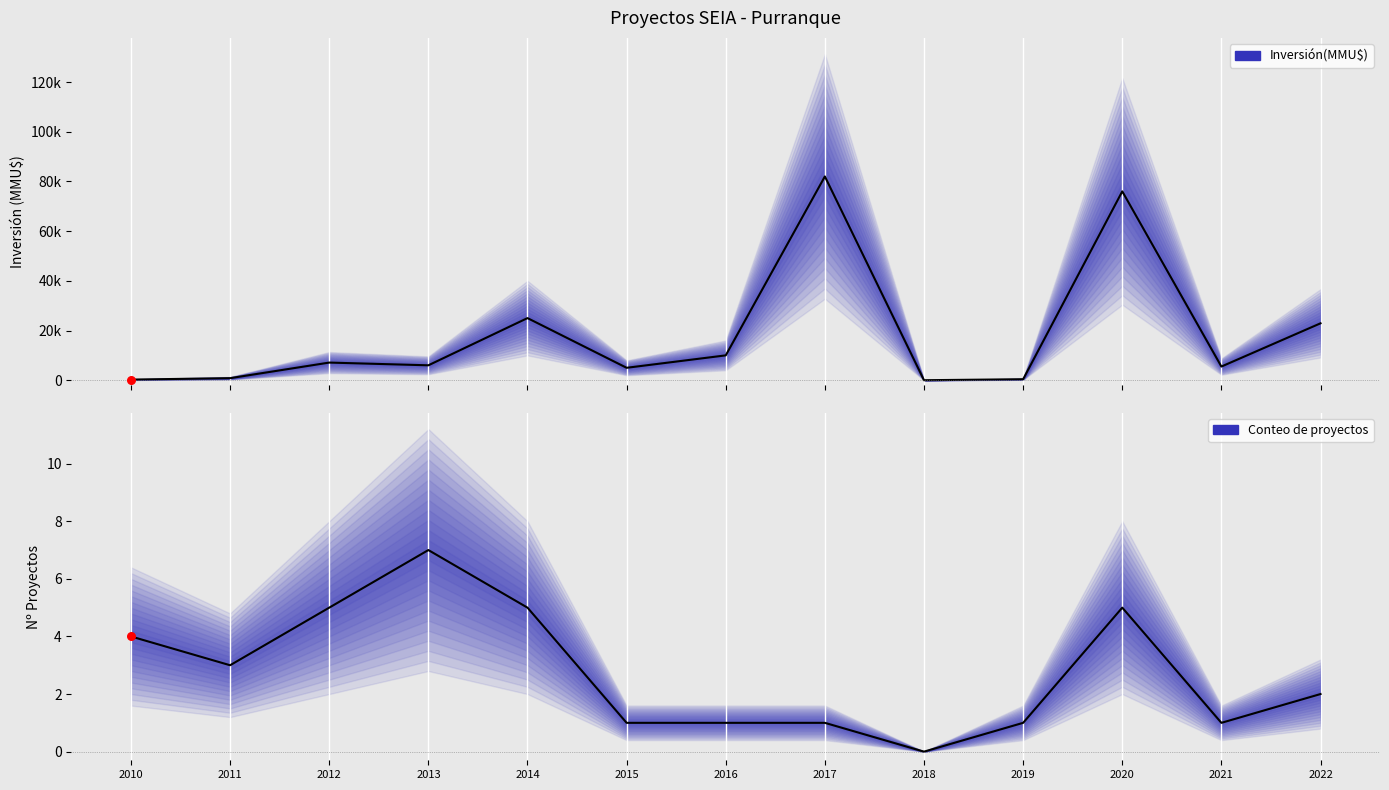

Which series has the largest total across all categories?

Inversión(MMU$) media